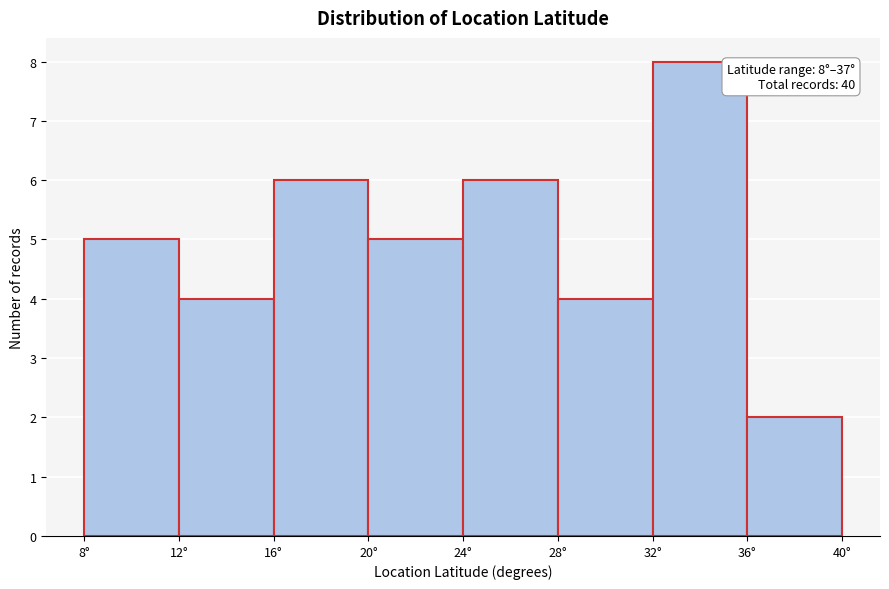

Which range on the x-axis has the tallest bar?

32 to 36